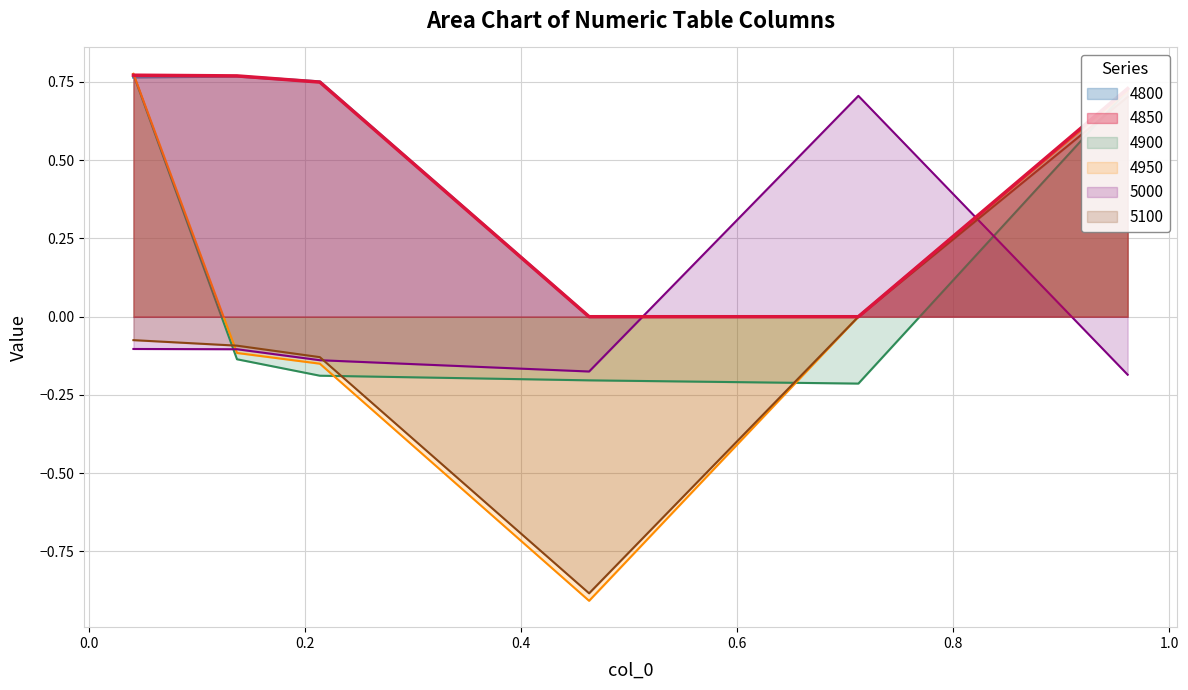

The 5000 series shows -0.1 at 0.2136986301369863. True or false?

False